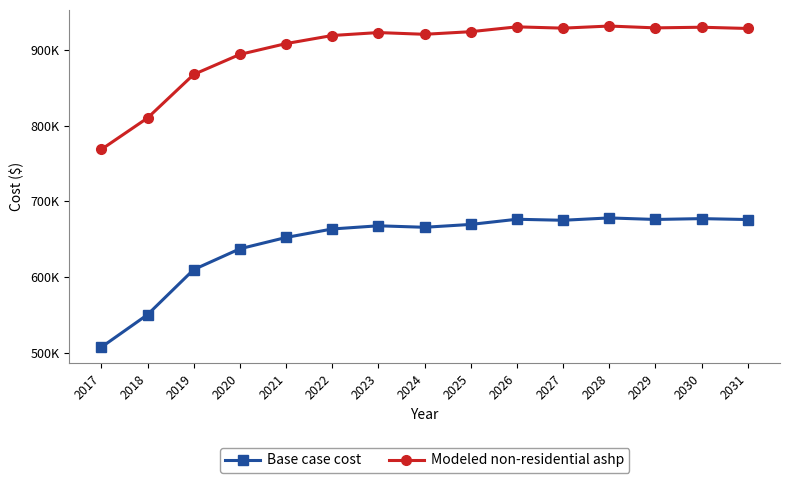

List the series in order of their overall mean, lowest first.

Base case cost, Modeled non-residential ashp